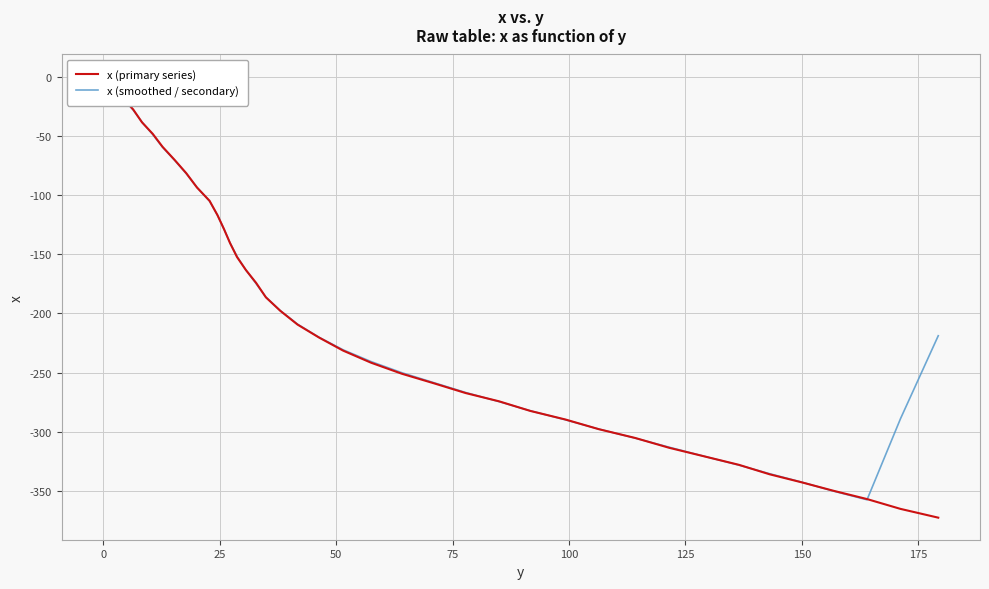

Which series ends up on top after the final intersection of x (smoothed / secondary) and x (primary series)?

x (smoothed / secondary)